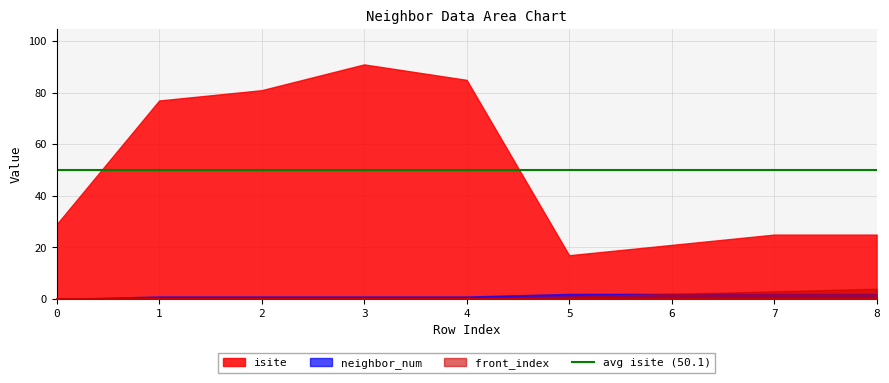

Reading left to right, list all the values displayed in this chart.

isite: 0=29	1=77	2=81	3=91	4=85	5=17	6=21	7=25	8=25
neighbor_num: 0=0	1=1	2=1	3=1	4=1	5=2	6=2	7=2	8=2
front_index: 0=0	1=0	2=0	3=0	4=0	5=1	6=2	7=3	8=4